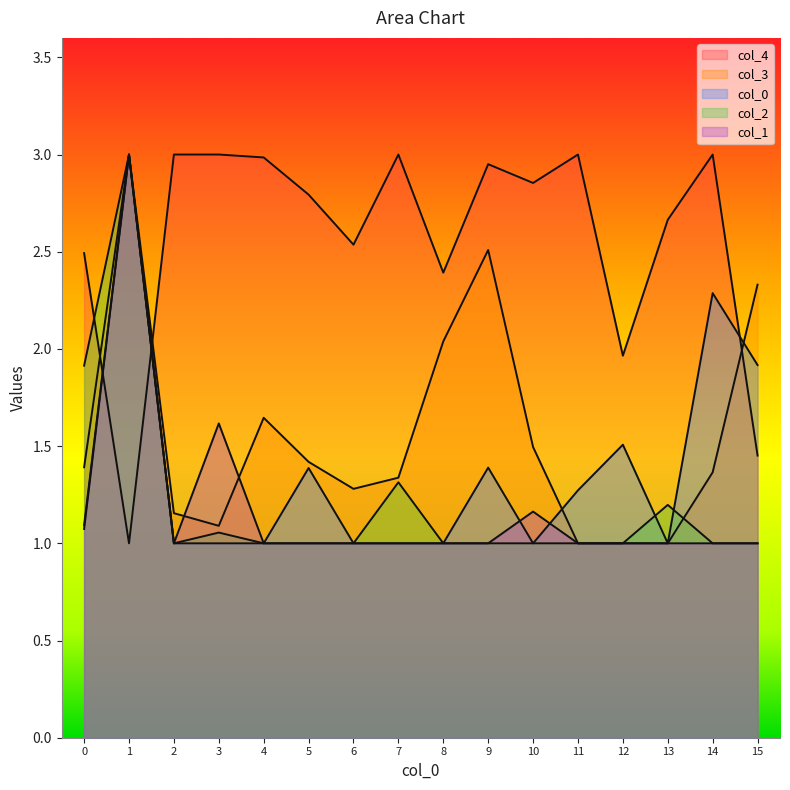

What is the spread (max minus min) of values at 7?

2.0